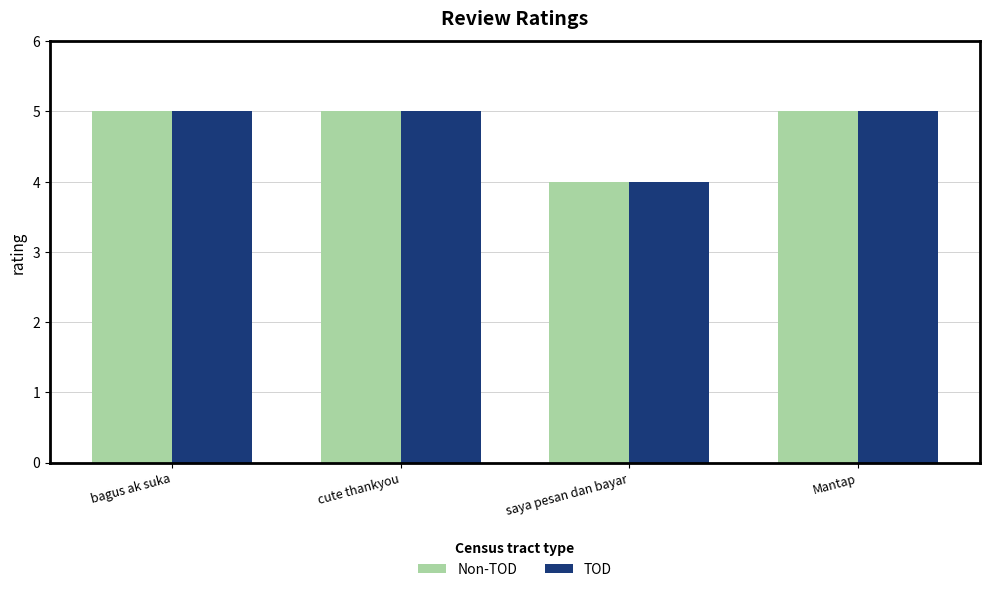

What is the minimum value shown in the chart?

4